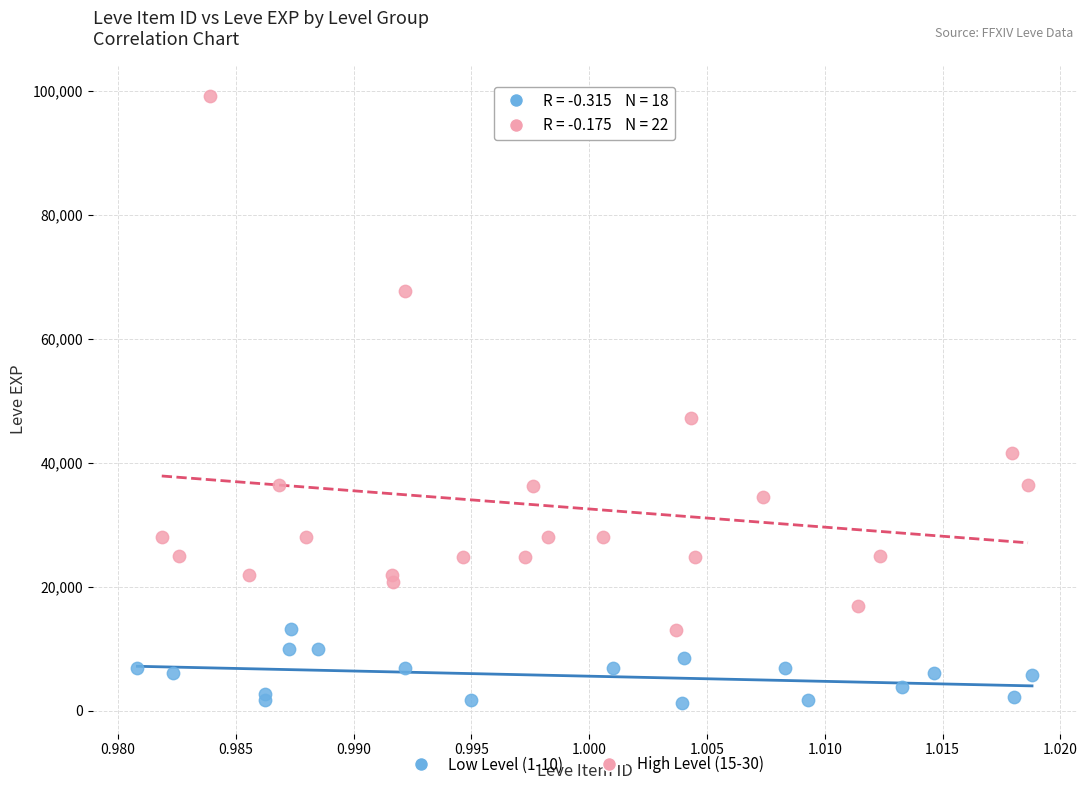

What are all the series names shown in the legend?

Low Level (1-10), High Level (15-30)